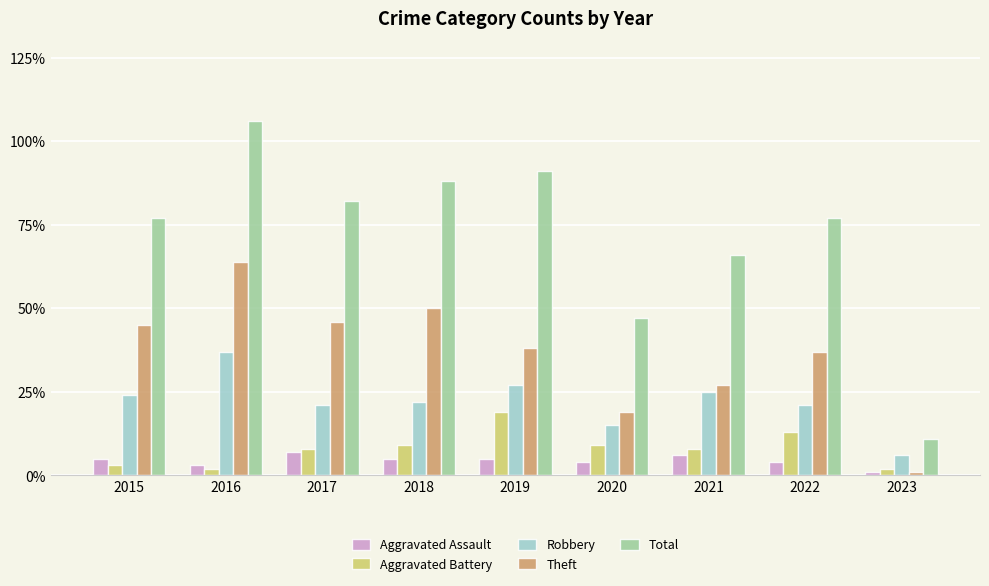

Is it true that Total equals 77 at 2022?

True